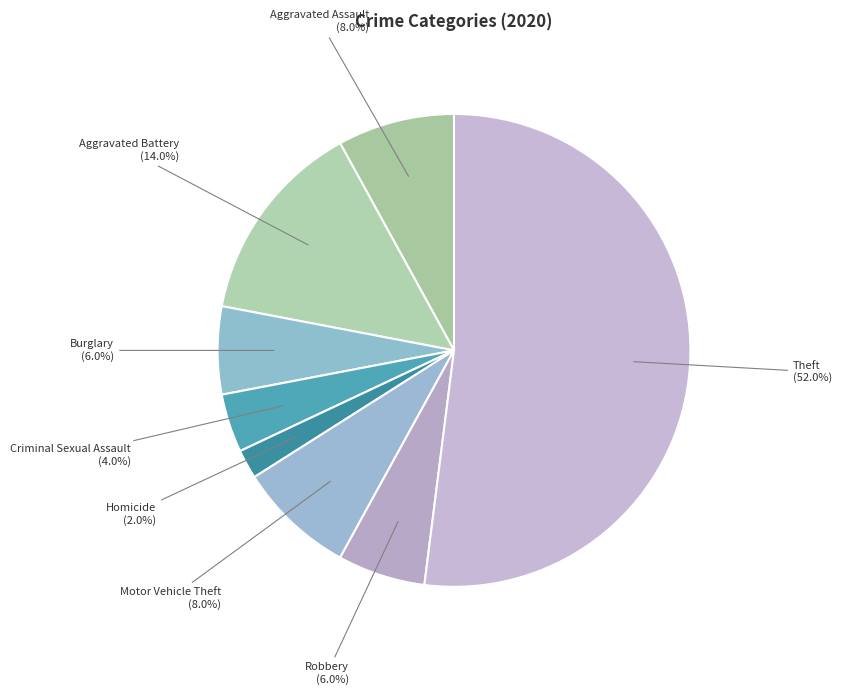

What is the majority slice?

Theft